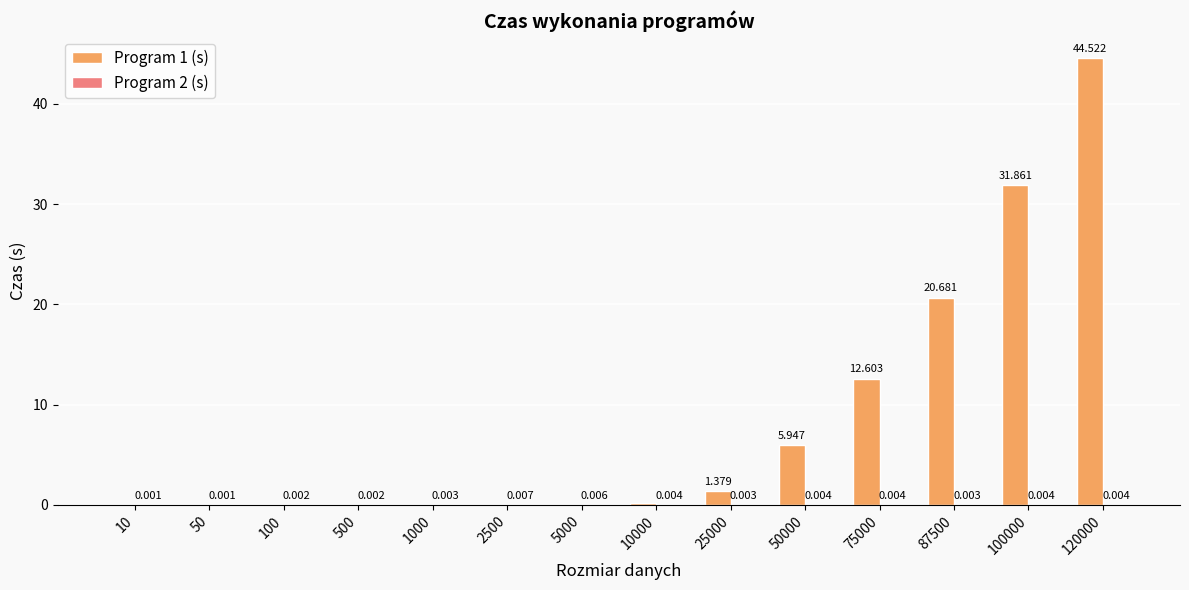

Are the bars horizontal?

No